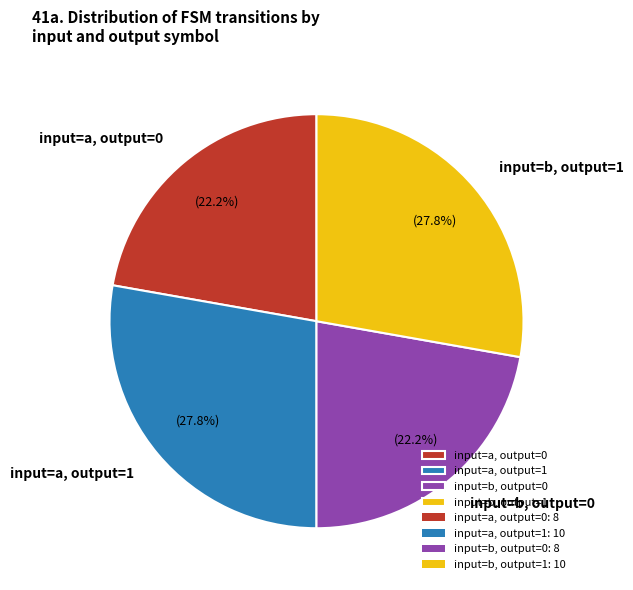

Count the number of slices in the pie.

4